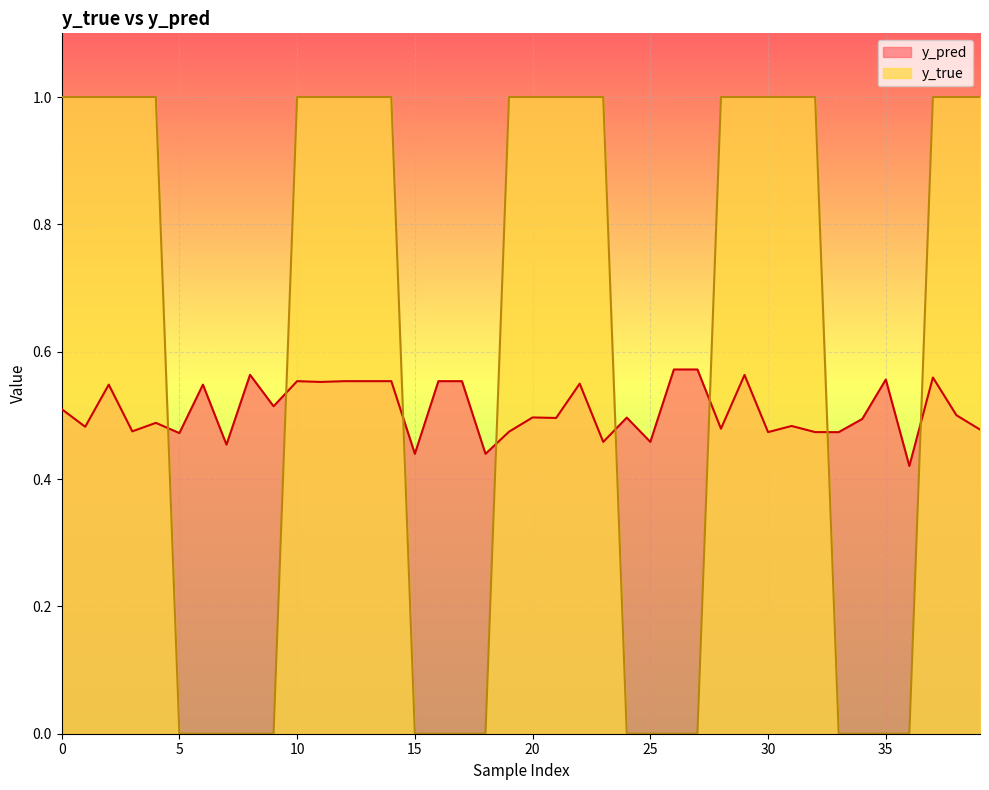

How many times do y_pred and y_true cross each other?

8